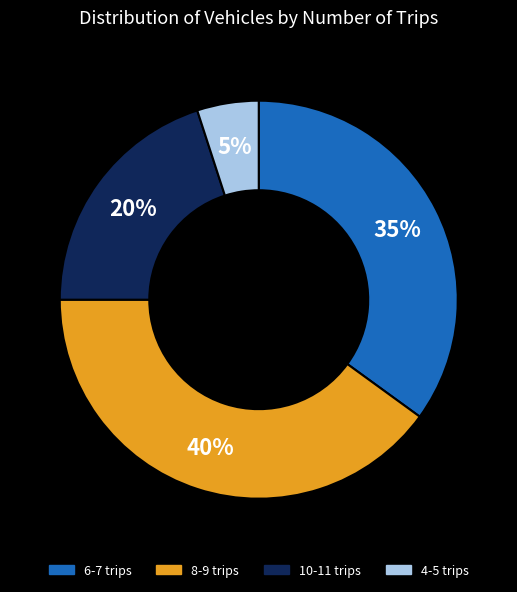

To the nearest percent, what is the average slice percentage?

25%